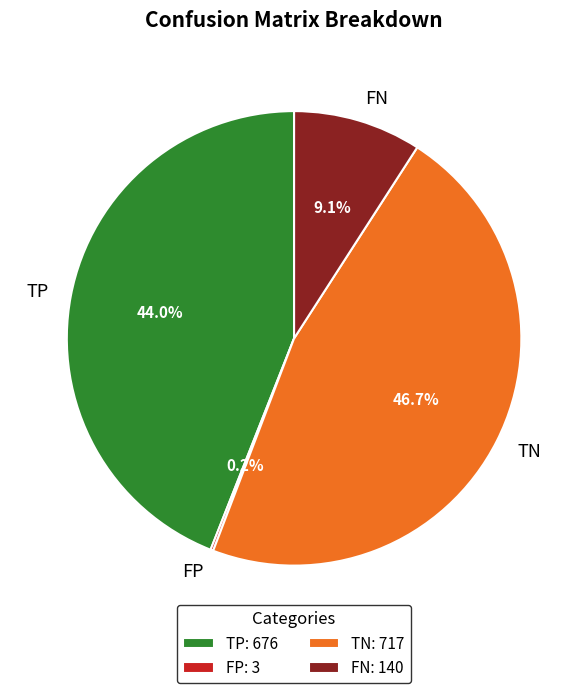

To the nearest percent, what is the difference between the largest and smallest slice percentages?

46%